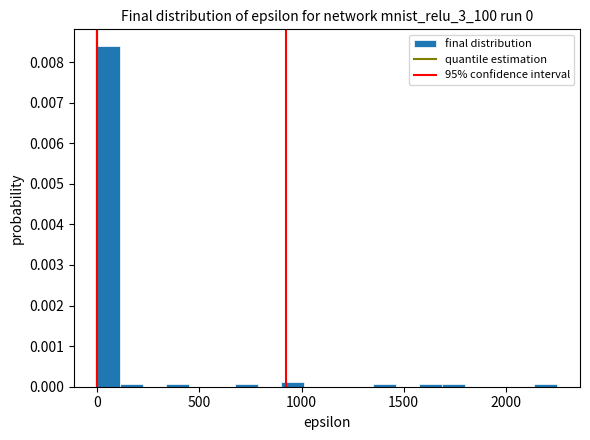

Around what value on the x-axis is the tallest bar? Give the approximate position of its centre, as read against the axis.

50